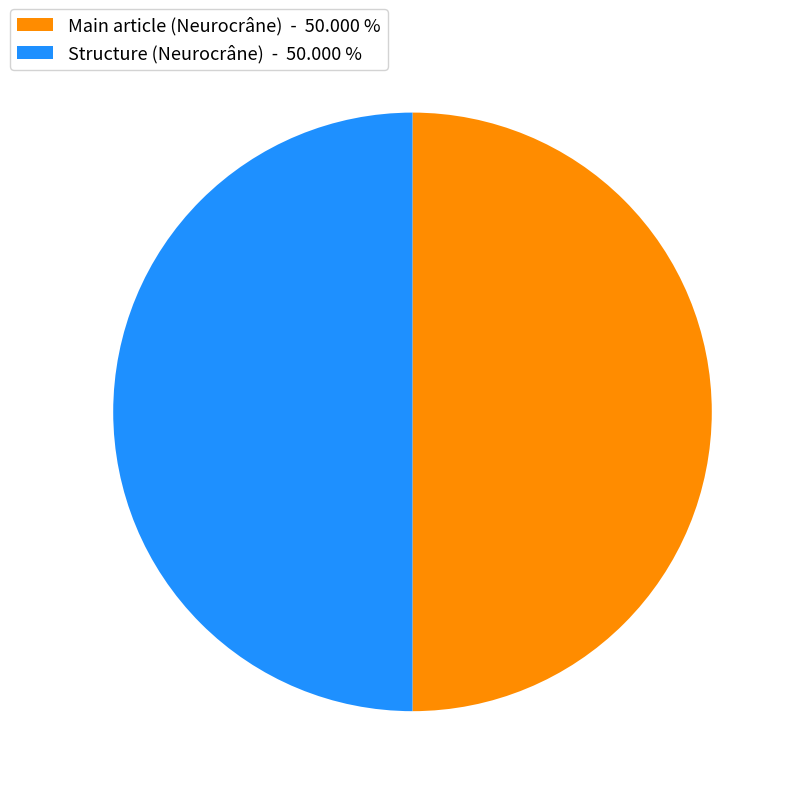

Count the number of slices in the pie.

2